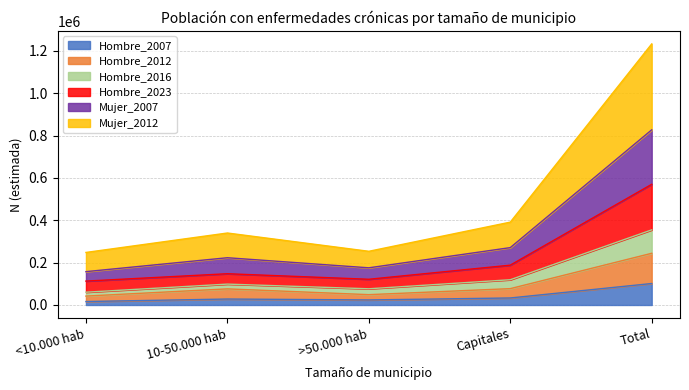

What is the minimum value for Hombre_2007?

16291